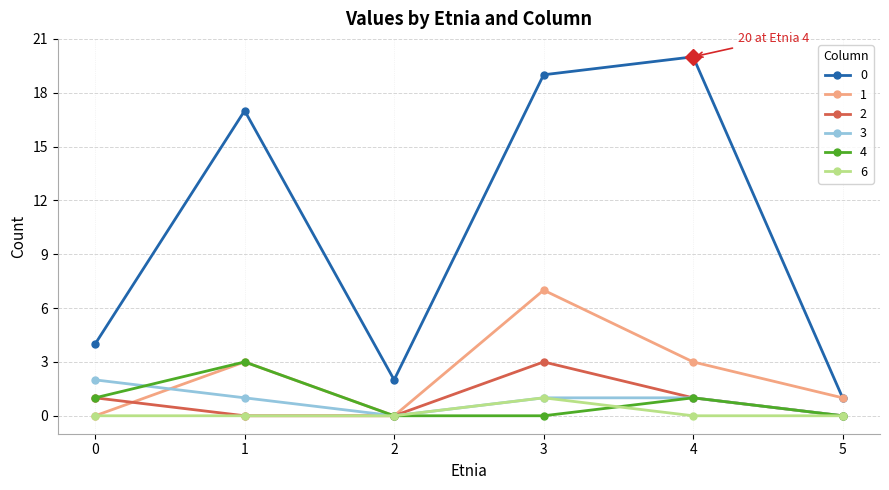

True or false: 6 and 0 intersect in this chart.

False